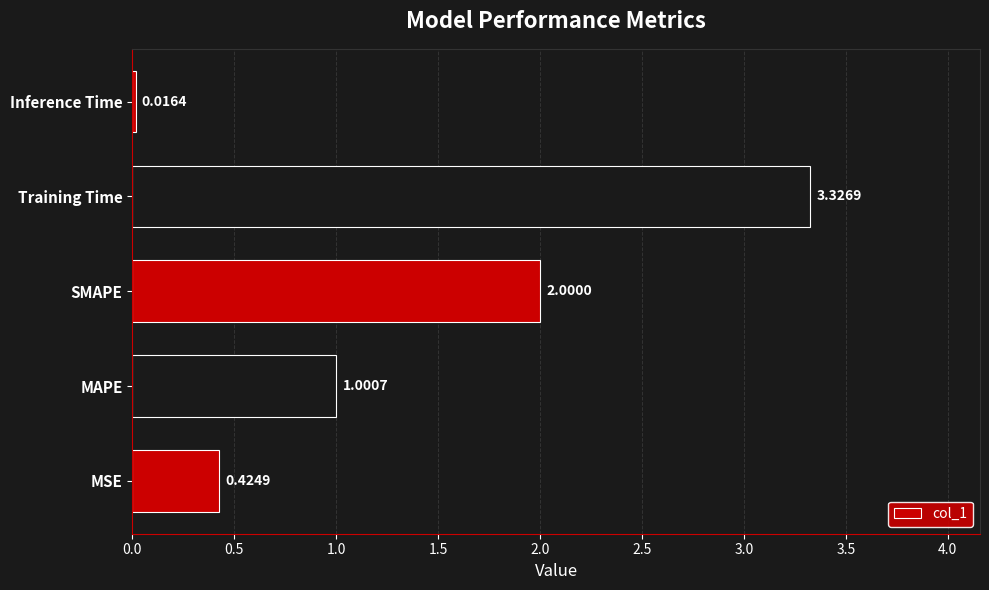

What is the sum of all values?

6.8